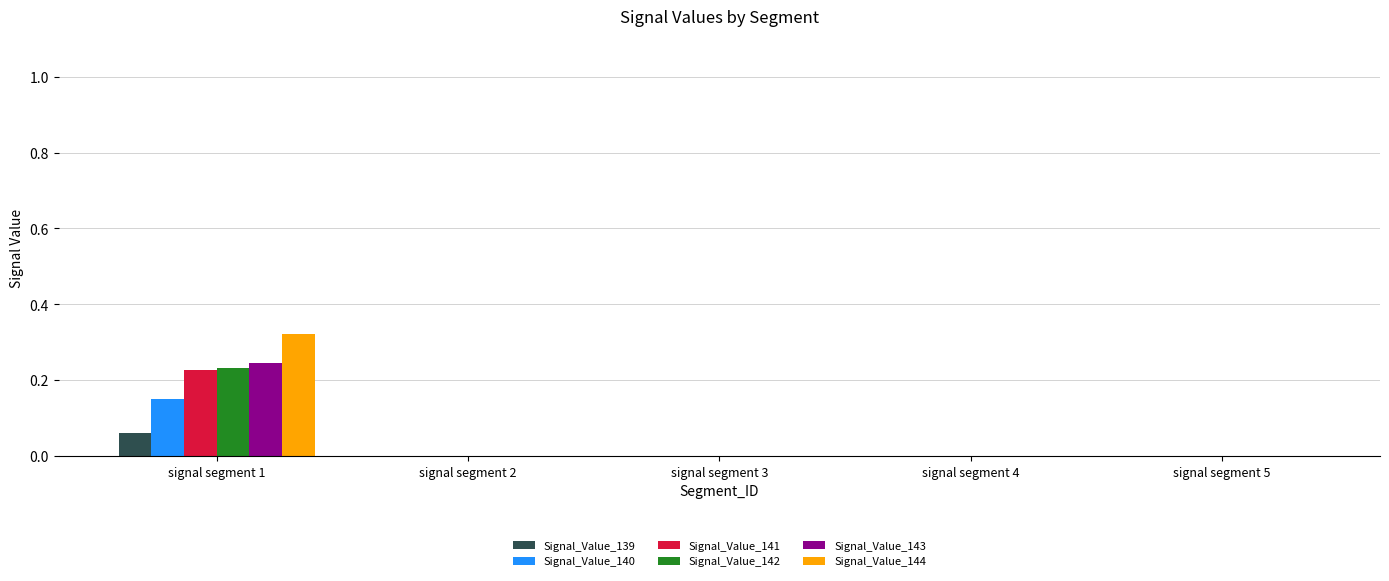

True or false: Signal_Value_143 has a value of -0.1 at signal segment 5.

False